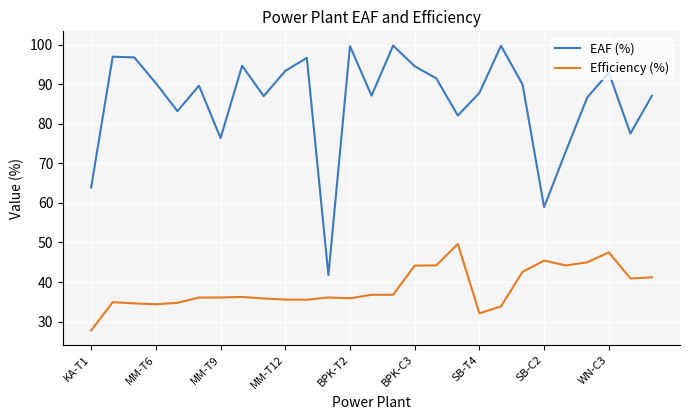

True or false: Efficiency (%) and EAF (%) cross at least once.

False